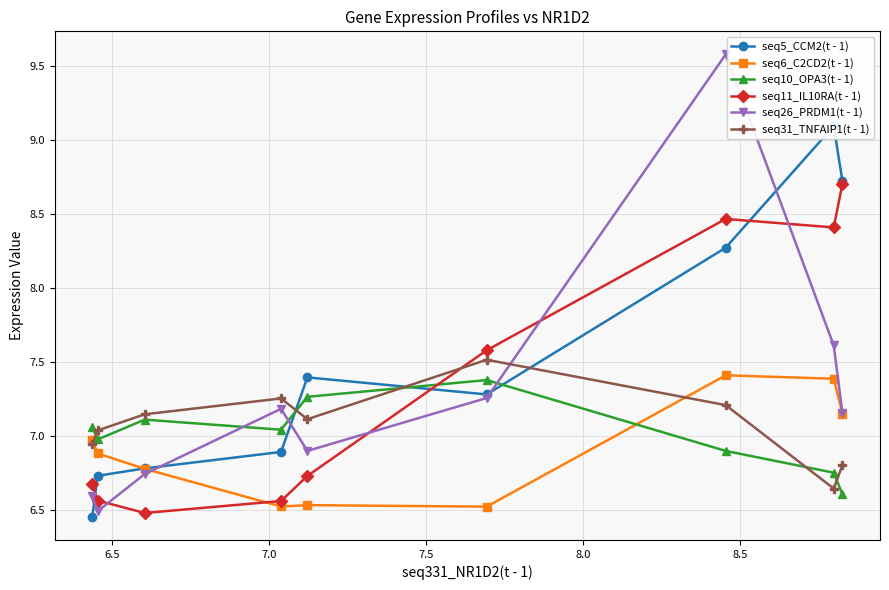

In seq31_TNFAIP1(t - 1), how many points are higher than both neighbors (excluding endpoints)?

2